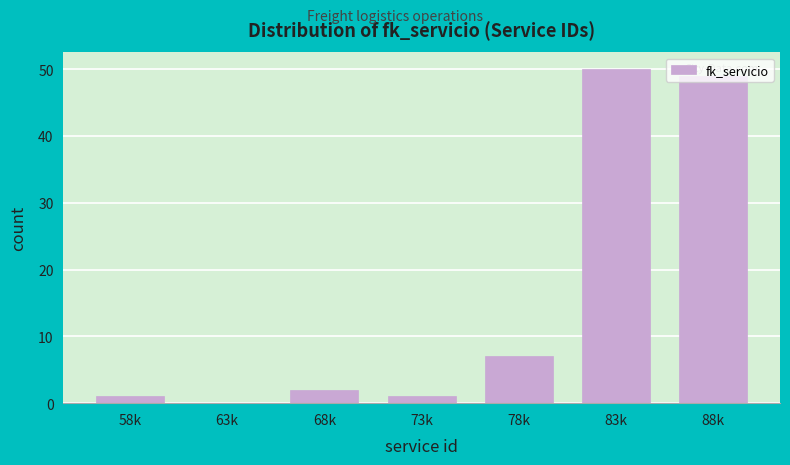

What is the greatest value displayed?

50